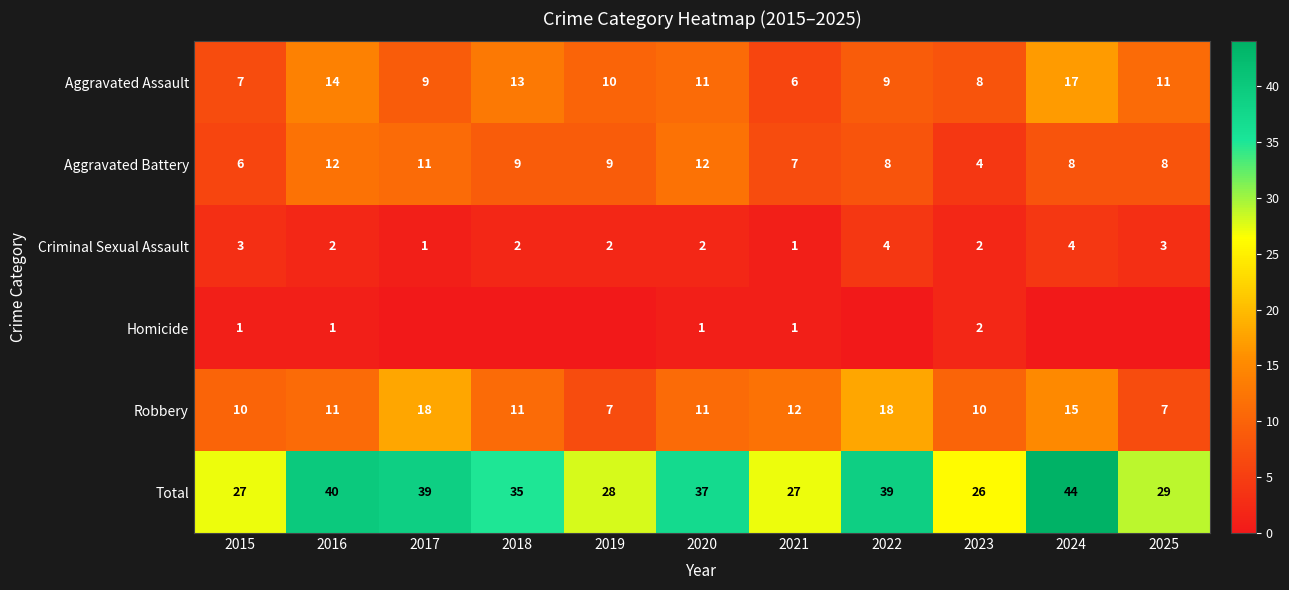

Which category has the highest value across all series?

2024